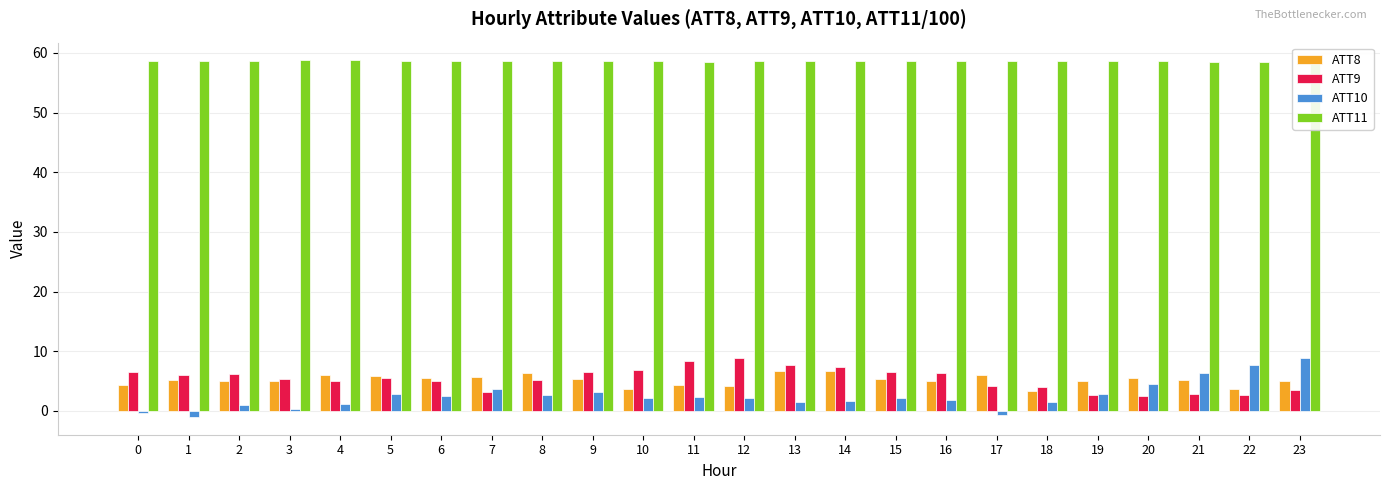

What is the value of the ATT8 bar at the 23rd from the left?

3.7